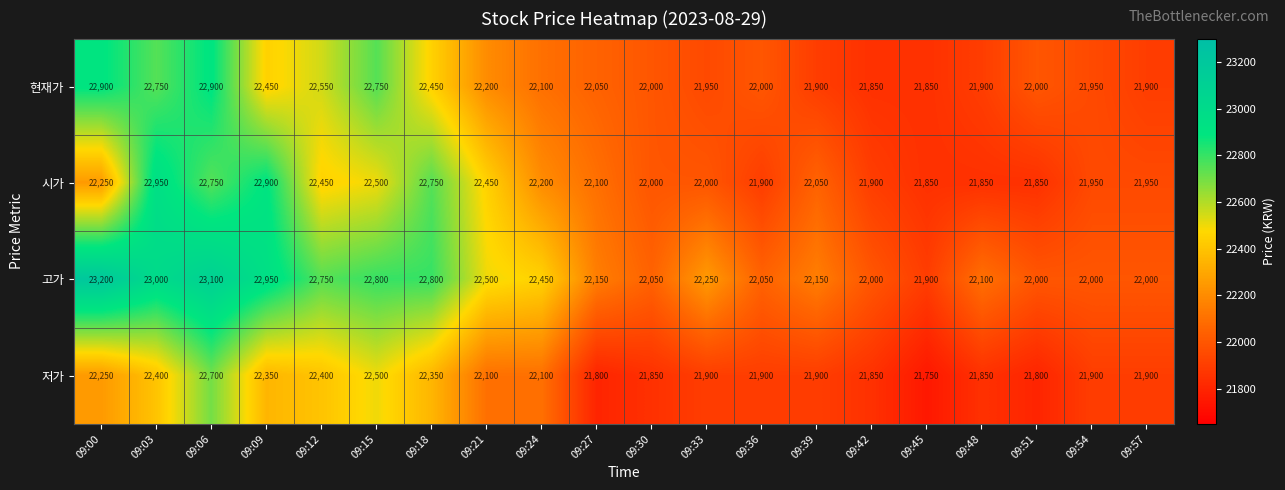

What is the difference between the maximum and second lowest values in the 저가 series?

900